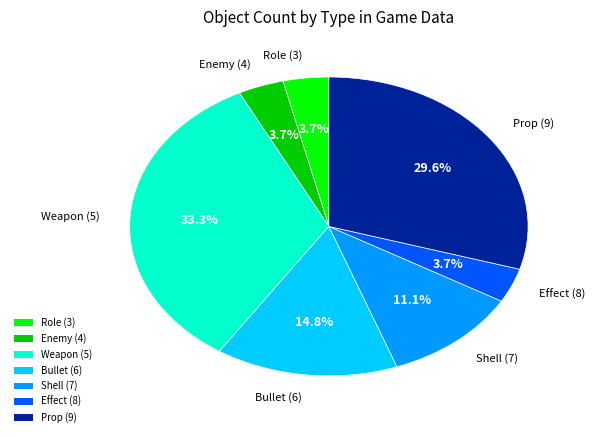

Does Shell (7) represent more than half of the total?

No